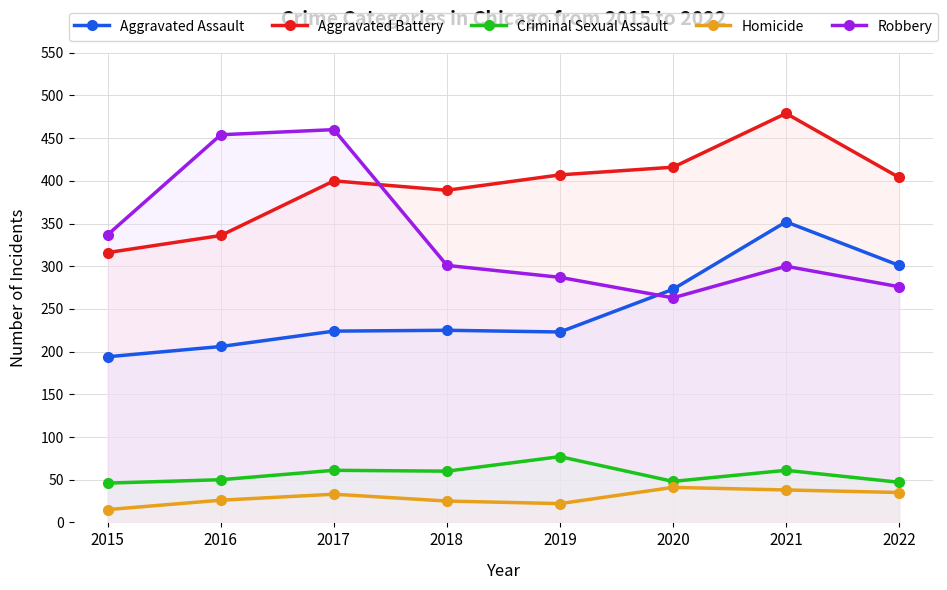

What is the total value across all series at 2019?

1016